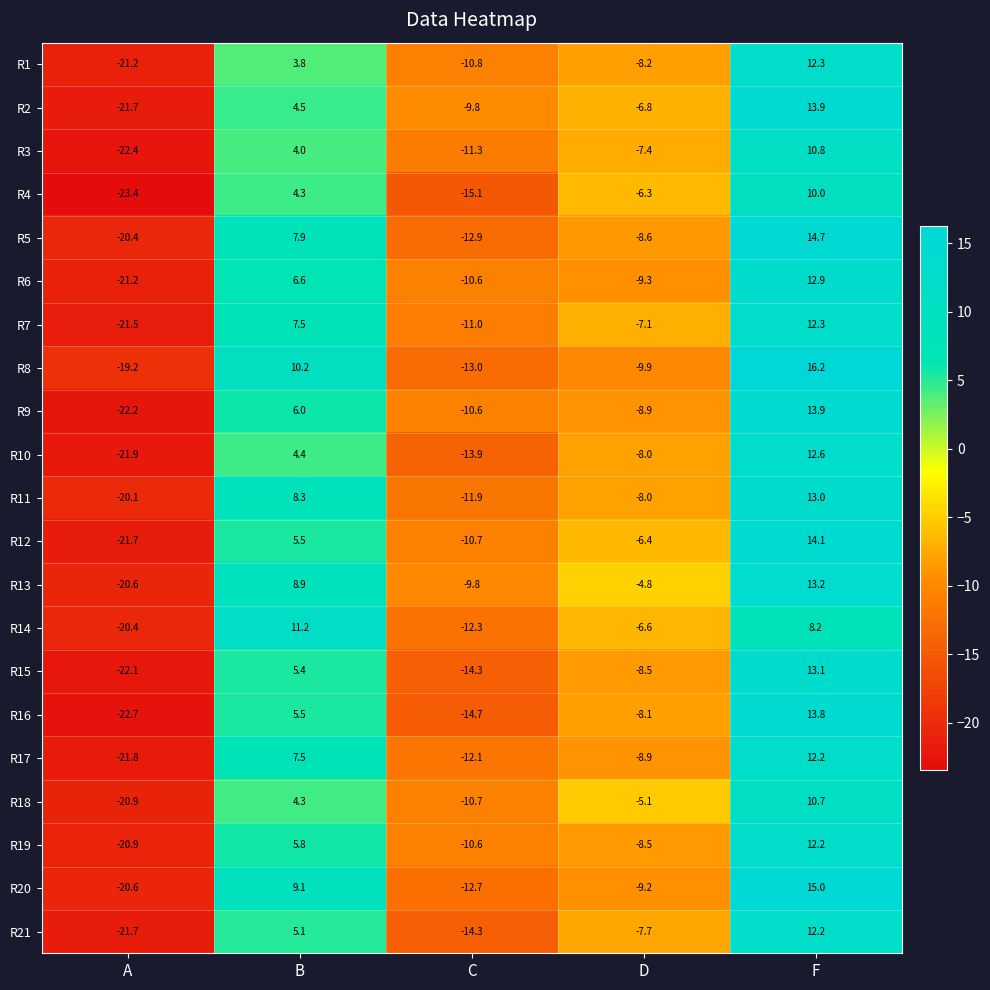

Read the R1 value at D.

-8.2